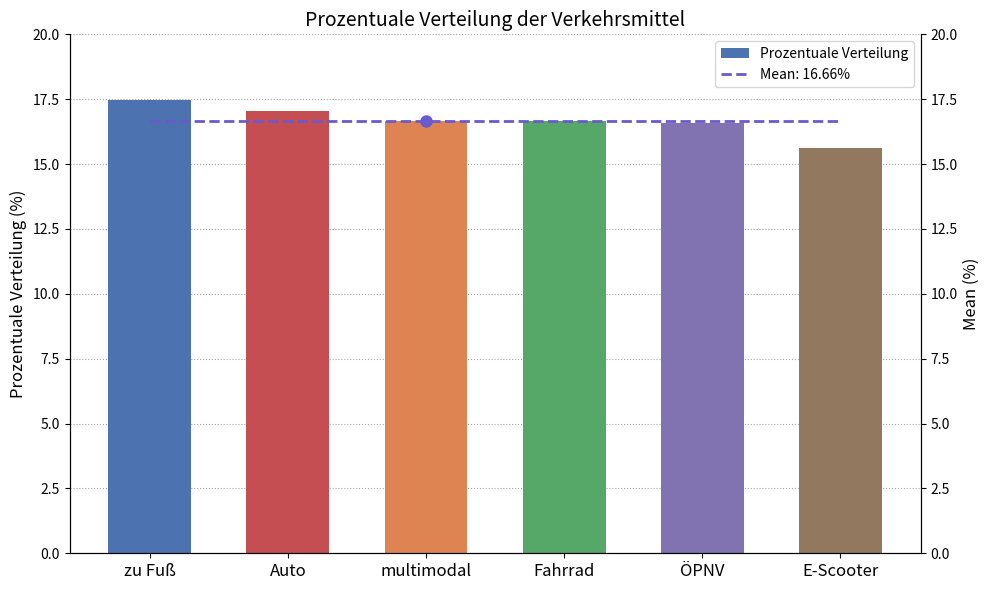

Is it true that the value at multimodal is 16.6?

True